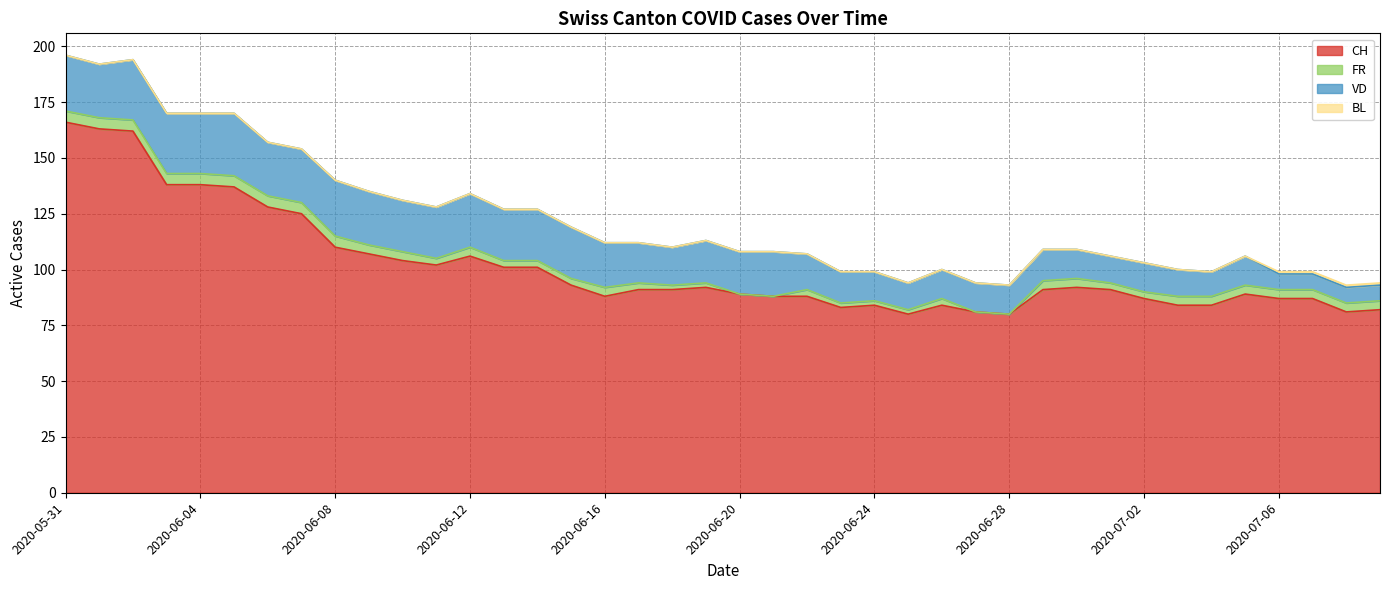

Which series has the largest total across all categories?

CH